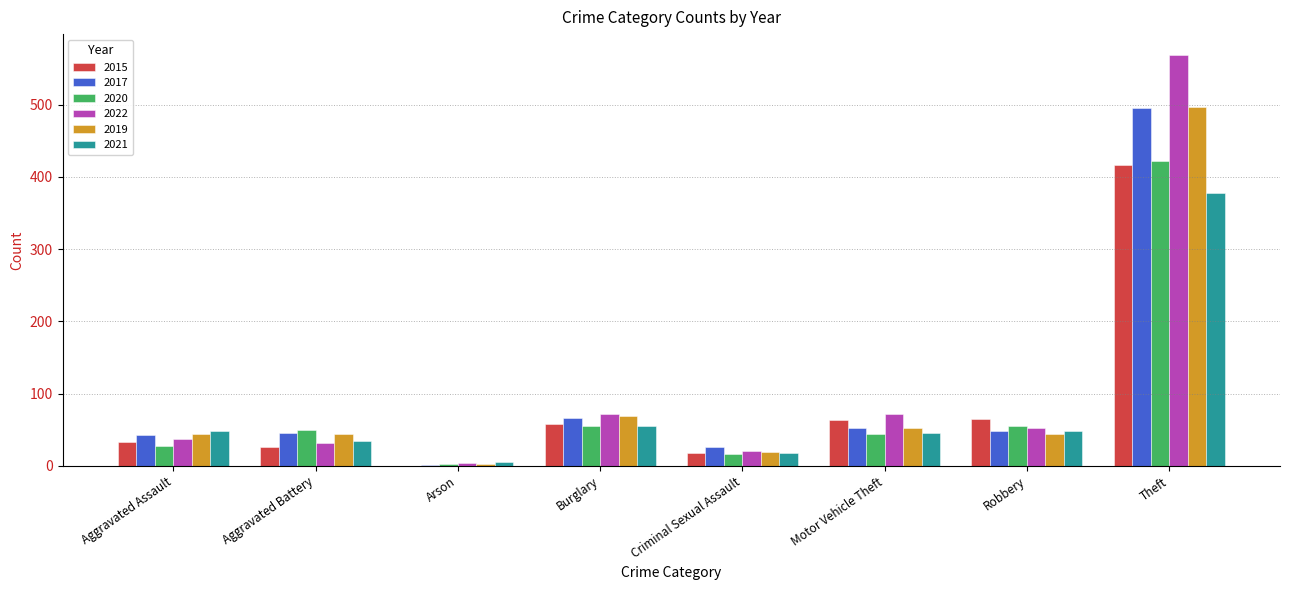

Between Criminal Sexual Assault and Robbery, which series saw the biggest shift?

2015